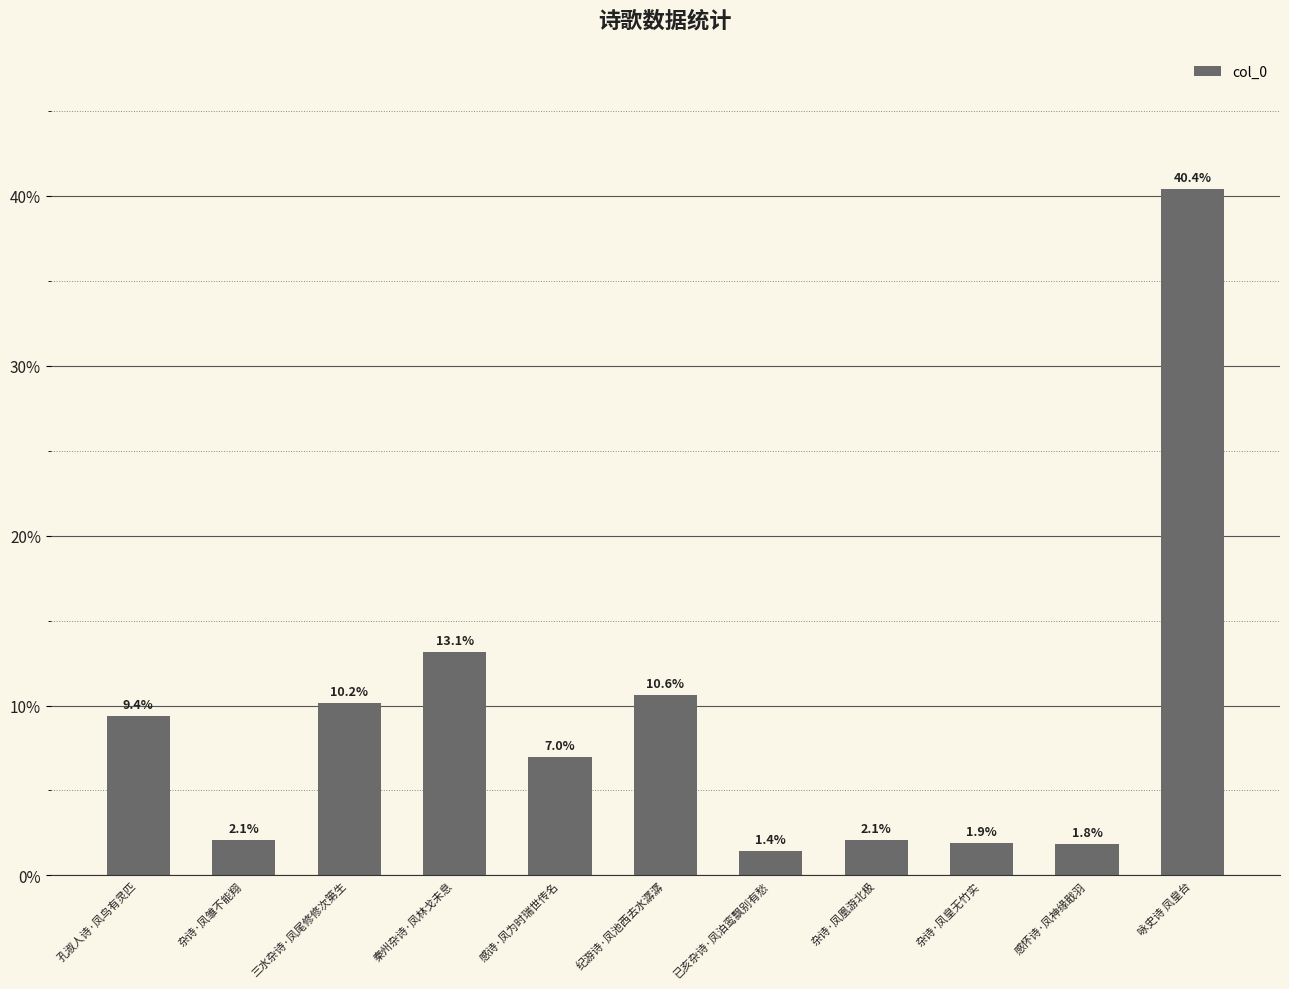

Where does the data first go above 6?

孔淑人诗·凤鸟有灵匹